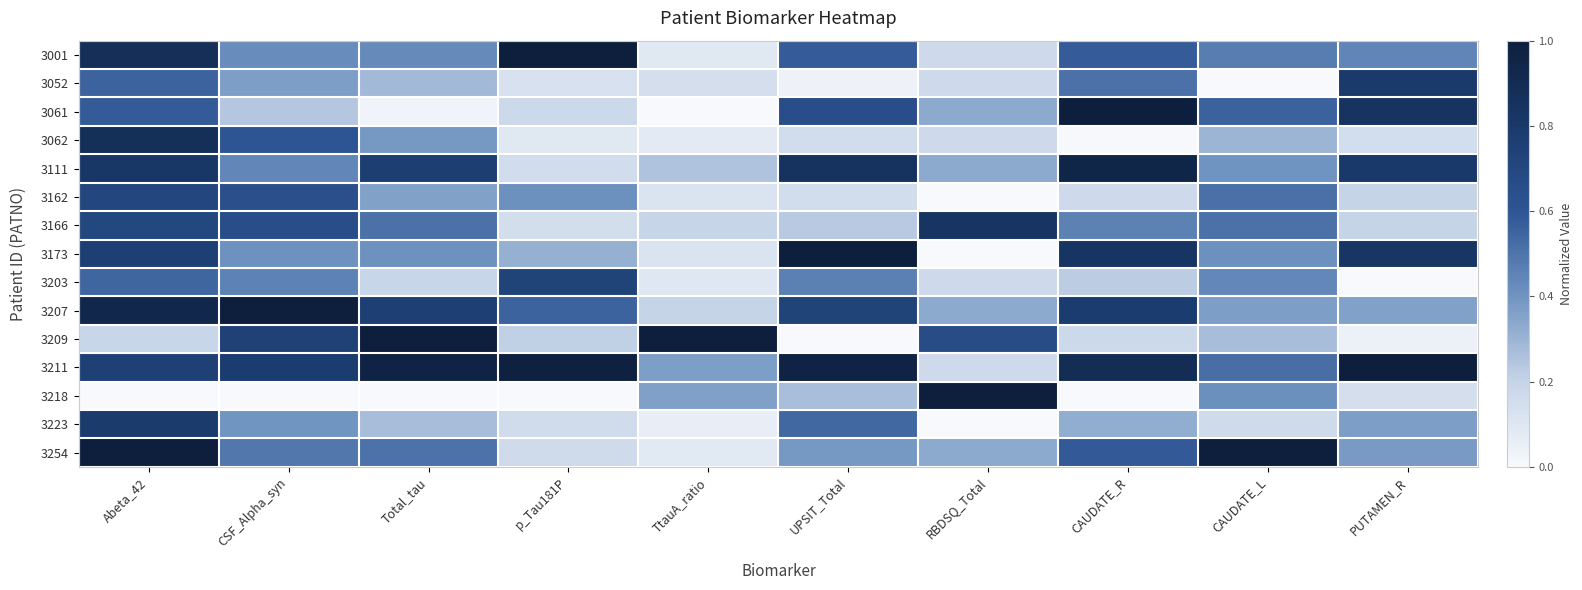

Which category has the lowest value across all series?

CAUDATE_L